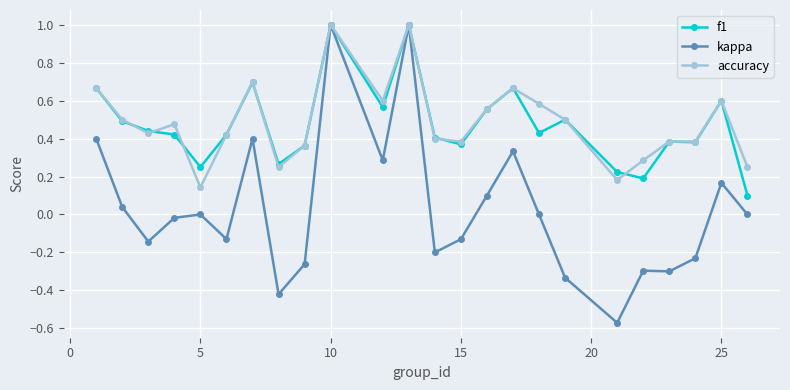

True or false: kappa has more than 2 interior local peaks.

True